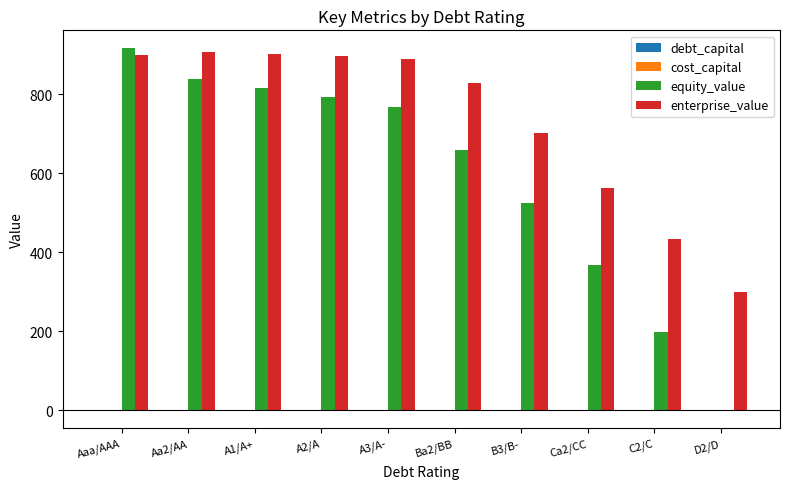

The value of enterprise_value at A2/A is 896.4. True or false?

True